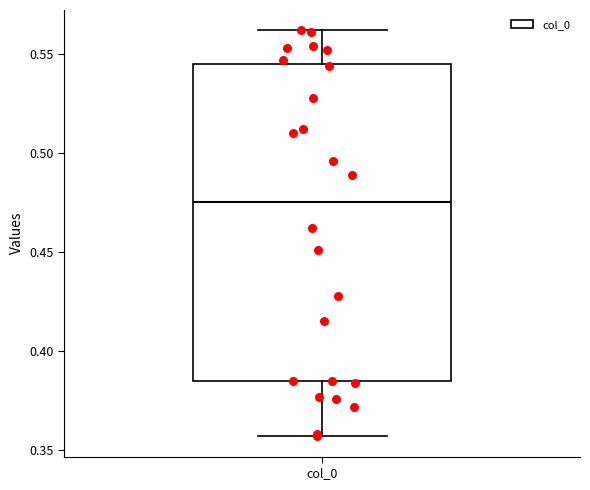

Where does the median line of the box for col_0 sit on the y-axis? The values are not printed on the chart, so give them approximately, as read against the axis.

0.475